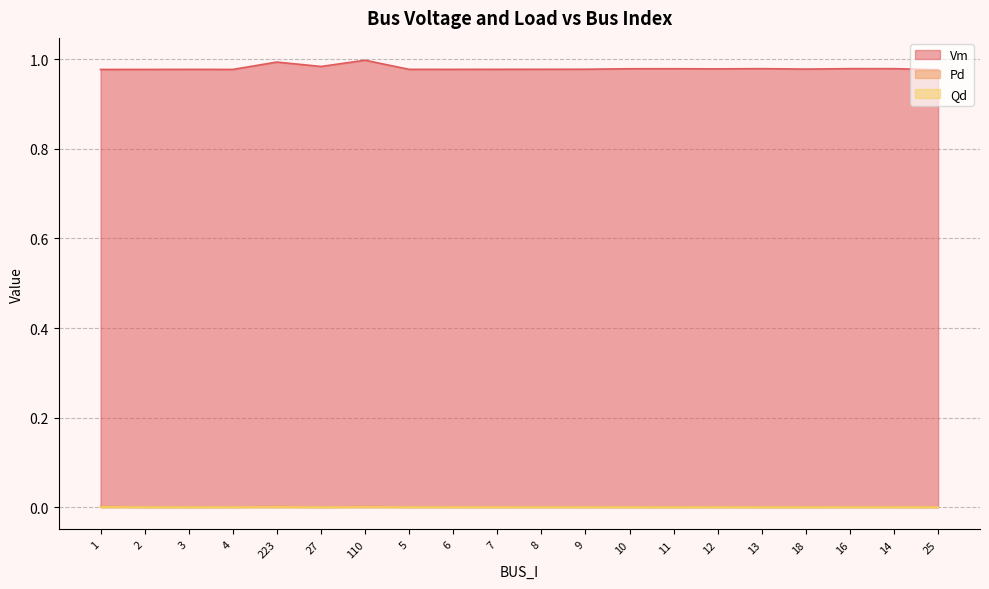

What is the label of the 16th point from the right?

223